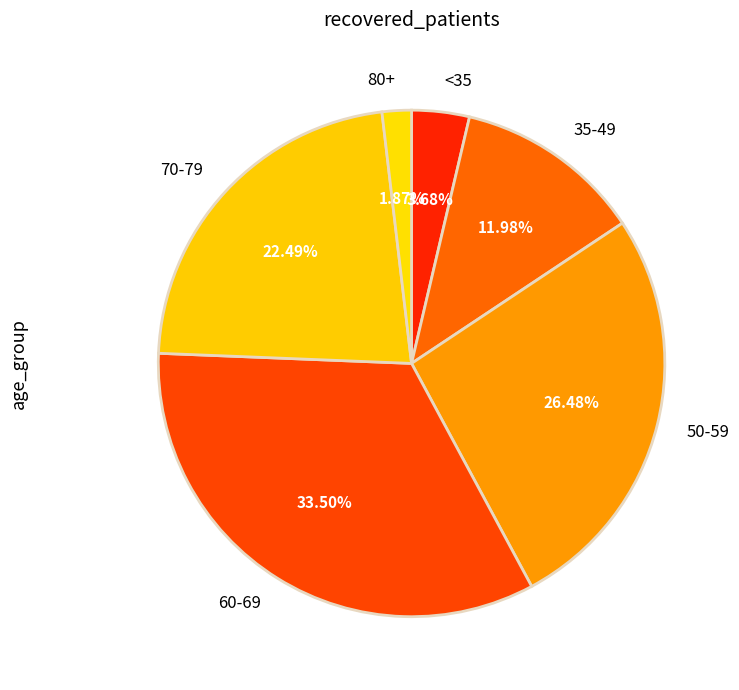

Rank the categories by value from lowest to highest.

80+, <35, 35-49, 70-79, 50-59, 60-69